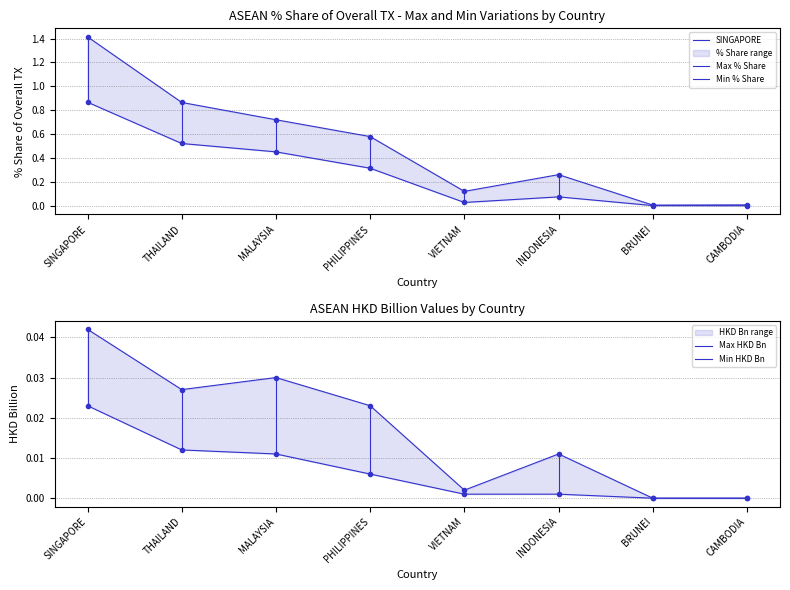

True or false: 201908_% Share and 201612_% Share intersect in this chart.

False